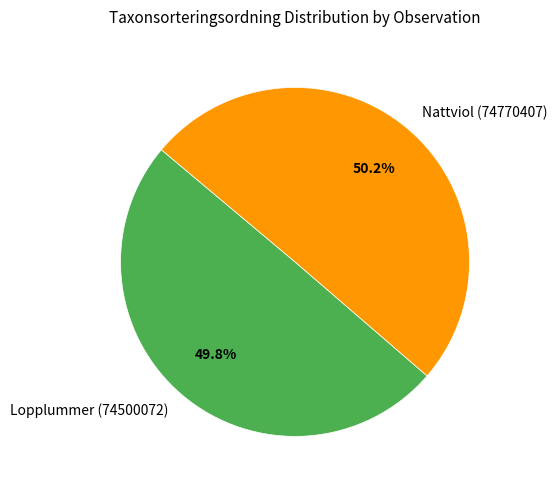

What is the ratio of the value at Nattviol (74770407) to the value at Lopplummer (74500072)?

1.0